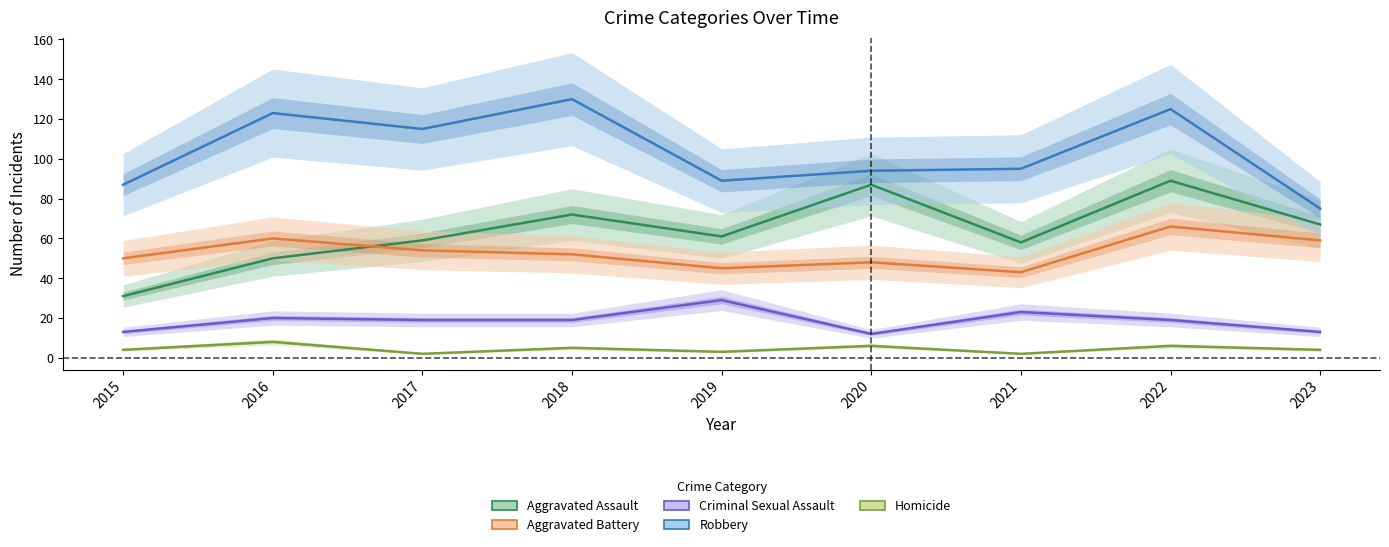

At how many categories does at least one series exceed 98?

4